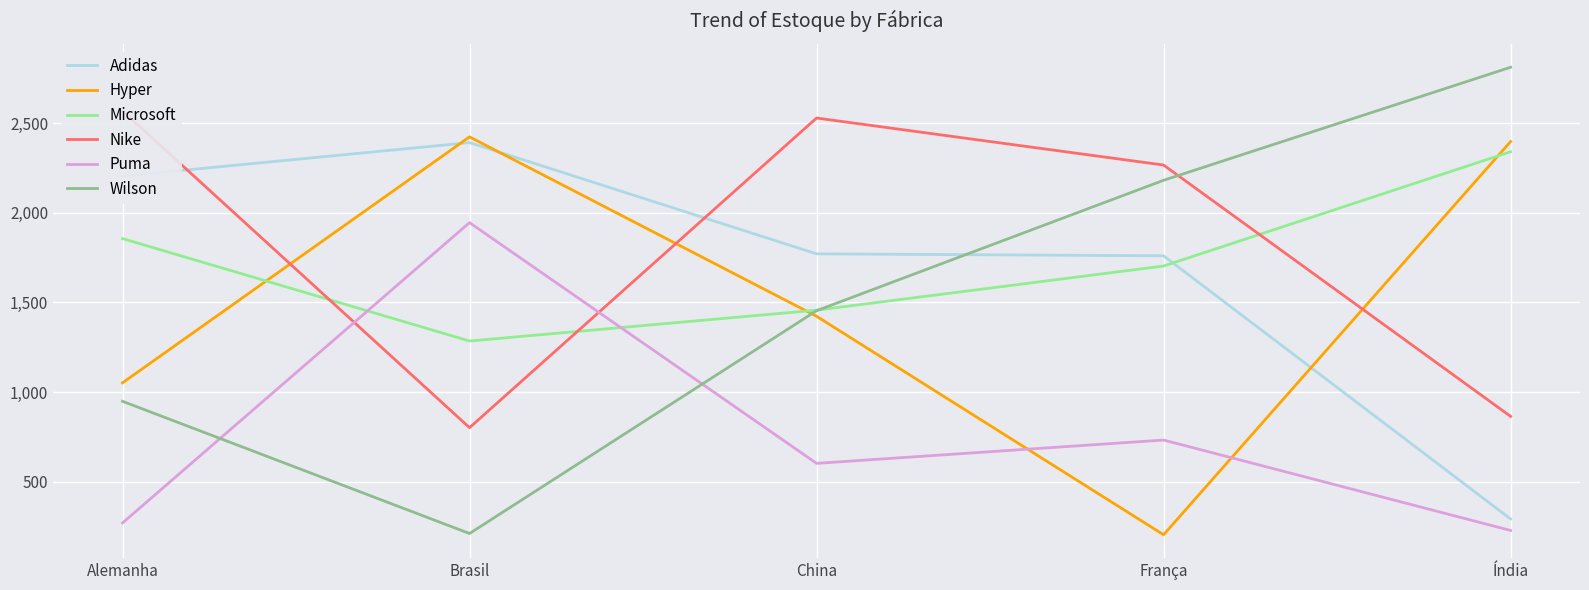

What is the value of the Adidas point at the 2nd from the left?

2391